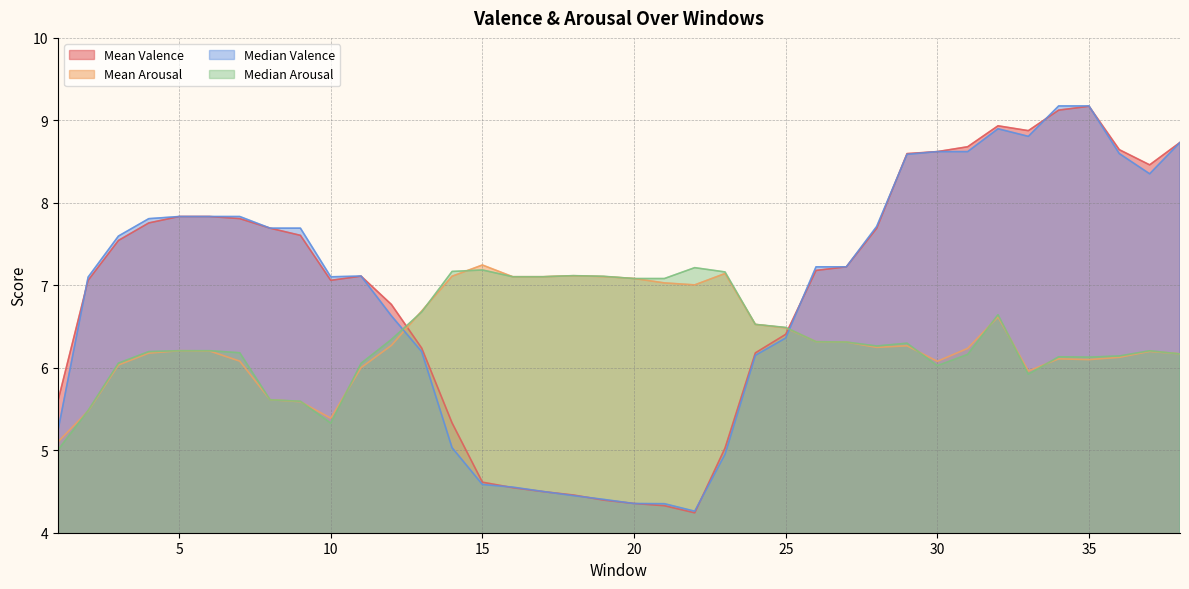

At which label does Mean Arousal first exceed 6?

3